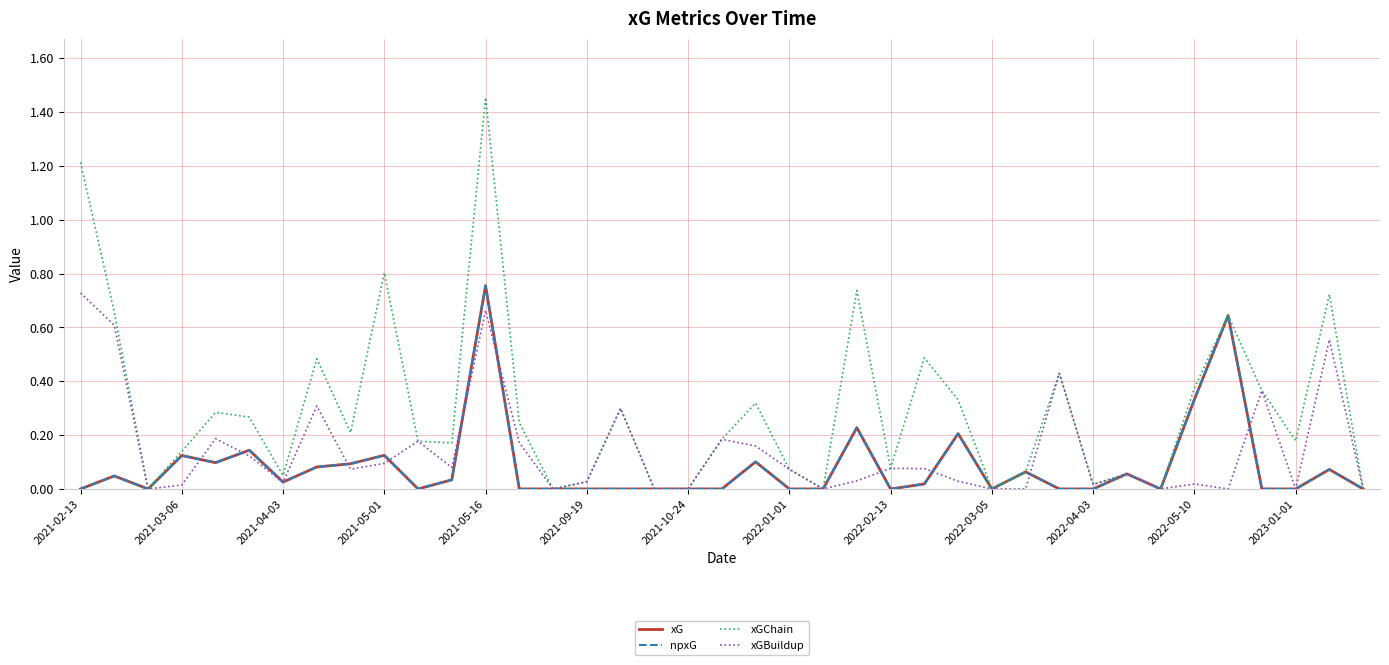

True or false: npxG and xGChain intersect in this chart.

False